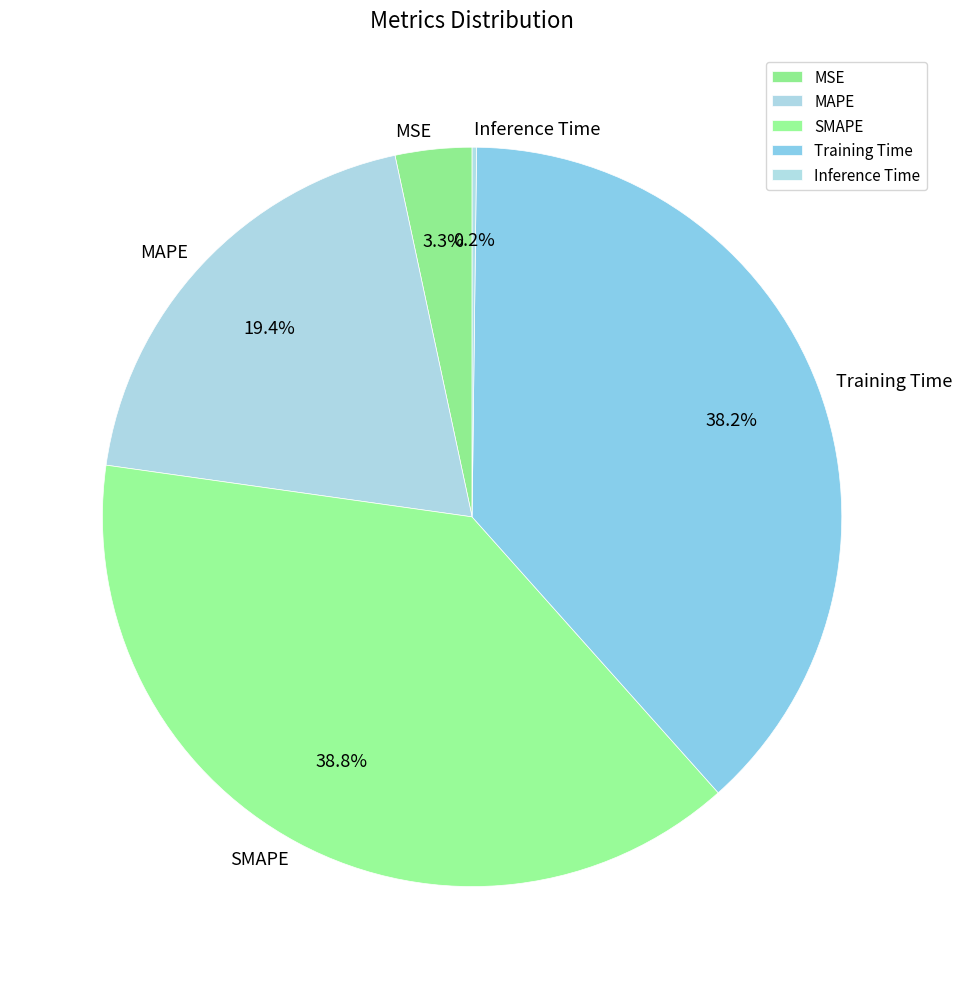

Which has a higher value, Training Time or SMAPE?

SMAPE